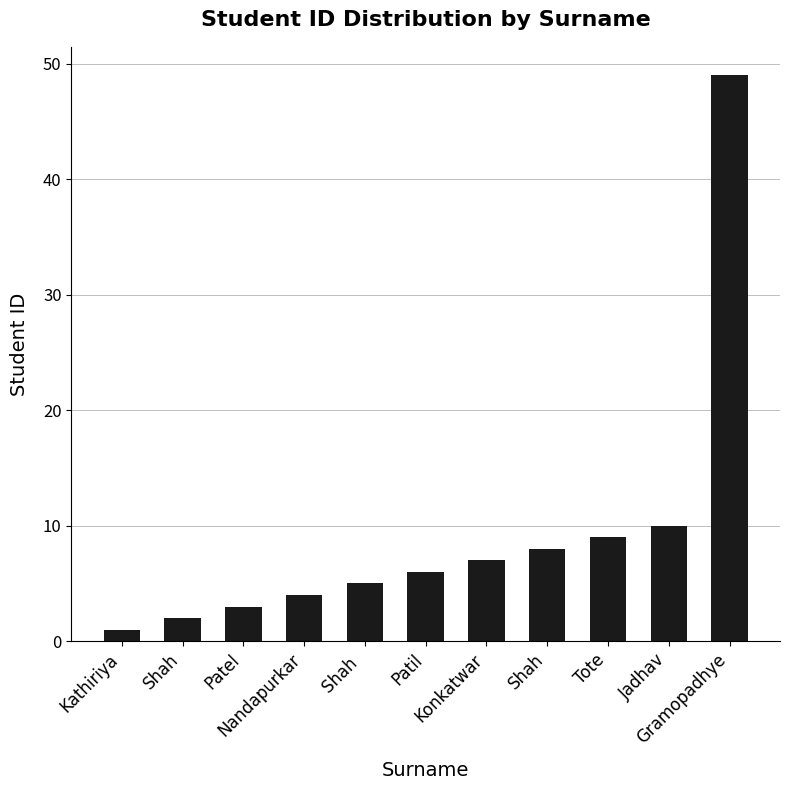

Count the number of data series in this chart.

1